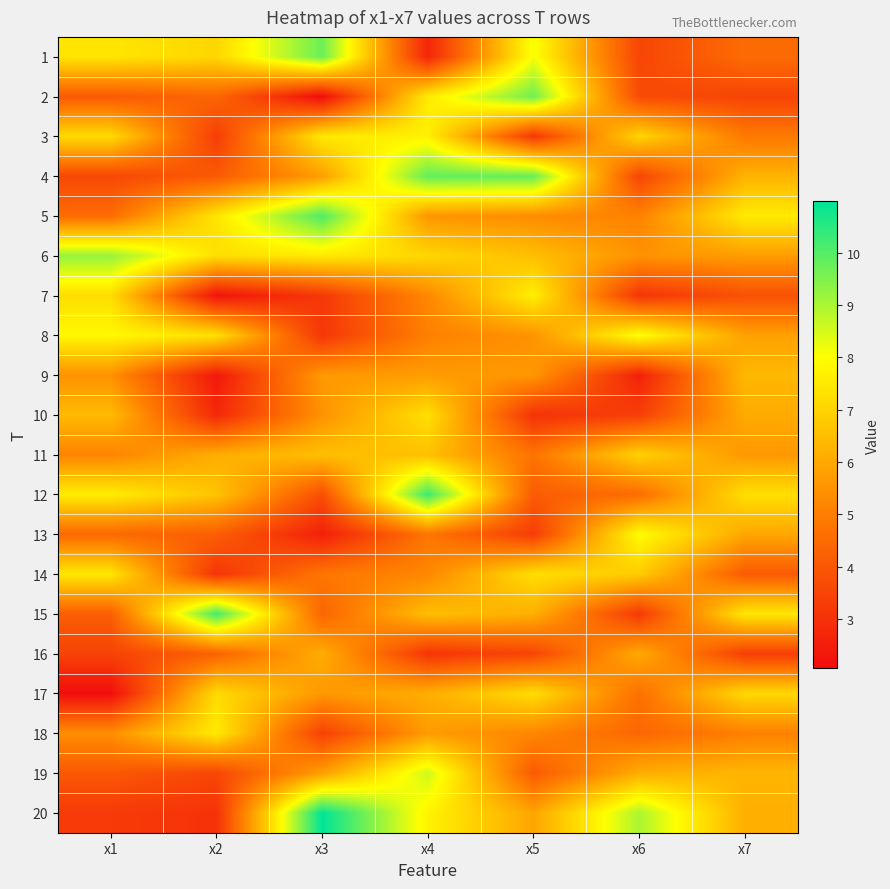

Reading left to right, list all the values displayed in this chart.

1: x1=7.4	x2=7.1	x3=9.7	x4=2.7	x5=8.1	x6=3.5	x7=4.5
2: x1=4.0	x2=4.4	x3=2.1	x4=7.5	x5=9.7	x6=3.7	x7=3.5
3: x1=7.2	x2=3.3	x3=7.5	x4=7.7	x5=3.2	x6=7.0	x7=4.9
4: x1=3.6	x2=4.1	x3=5.8	x4=9.8	x5=9.8	x6=3.5	x7=6.2
5: x1=4.5	x2=7.4	x3=10.1	x4=5.6	x5=5.3	x6=5.1	x7=7.6
6: x1=9.2	x2=7.3	x3=7.5	x4=7.1	x5=6.5	x6=5.5	x7=5.7
7: x1=7.2	x2=2.2	x3=3.2	x4=5.2	x5=7.7	x6=3.1	x7=3.8
8: x1=7.9	x2=7.3	x3=3.2	x4=5.0	x5=5.5	x6=8.0	x7=5.8
9: x1=5.5	x2=2.4	x3=5.6	x4=5.7	x5=5.6	x6=2.6	x7=6.4
10: x1=6.4	x2=2.8	x3=5.5	x4=7.3	x5=3.0	x6=3.4	x7=6.1
11: x1=5.1	x2=6.1	x3=6.5	x4=6.5	x5=4.7	x6=7.0	x7=5.6
12: x1=7.6	x2=6.6	x3=3.8	x4=10.3	x5=4.1	x6=4.6	x7=7.3
13: x1=4.5	x2=4.2	x3=2.6	x4=4.8	x5=3.3	x6=8.0	x7=6.0
14: x1=7.5	x2=3.1	x3=4.8	x4=5.2	x5=7.3	x6=6.8	x7=4.1
15: x1=4.2	x2=10.2	x3=4.4	x4=6.5	x5=6.2	x6=3.2	x7=7.5
16: x1=3.4	x2=4.3	x3=6.1	x4=3.1	x5=3.5	x6=6.0	x7=3.3
17: x1=2.1	x2=7.2	x3=5.6	x4=6.1	x5=7.2	x6=4.6	x7=7.1
18: x1=5.4	x2=7.5	x3=3.4	x4=5.7	x5=5.2	x6=4.4	x7=5.1
19: x1=4.0	x2=3.5	x3=5.8	x4=8.6	x5=4.1	x6=6.1	x7=6.3
20: x1=3.2	x2=3.0	x3=11.0	x4=7.7	x5=5.9	x6=9.0	x7=6.1